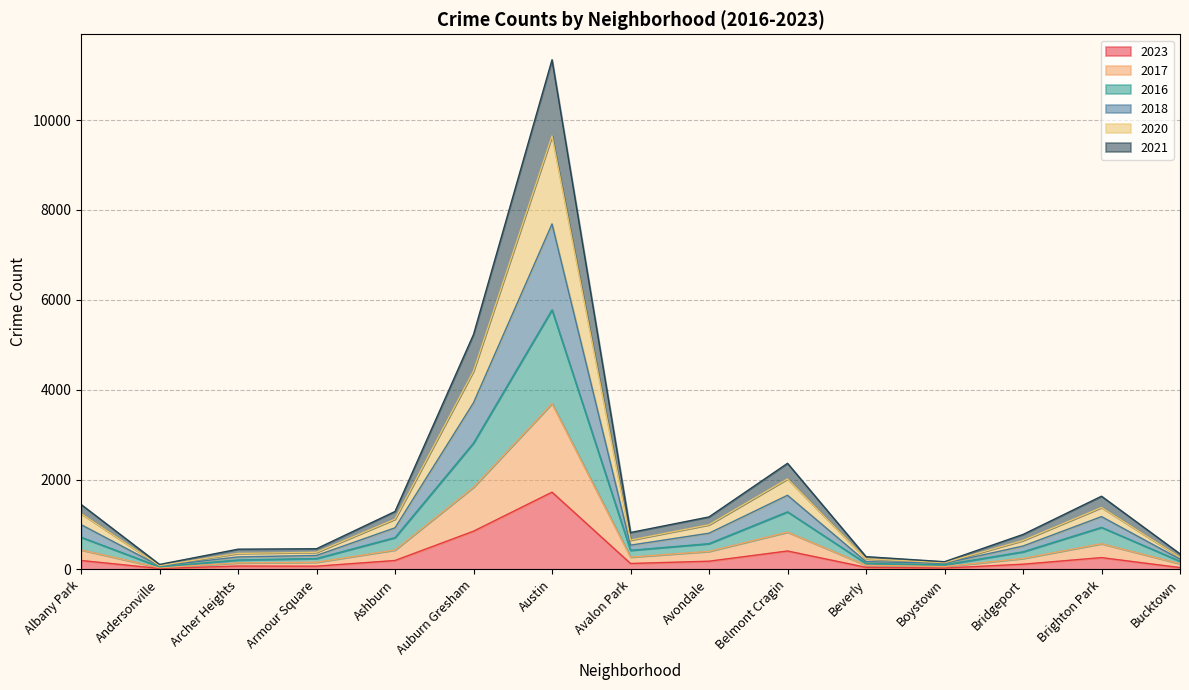

Is it true that 2017 equals 274 at Avalon Park?

True